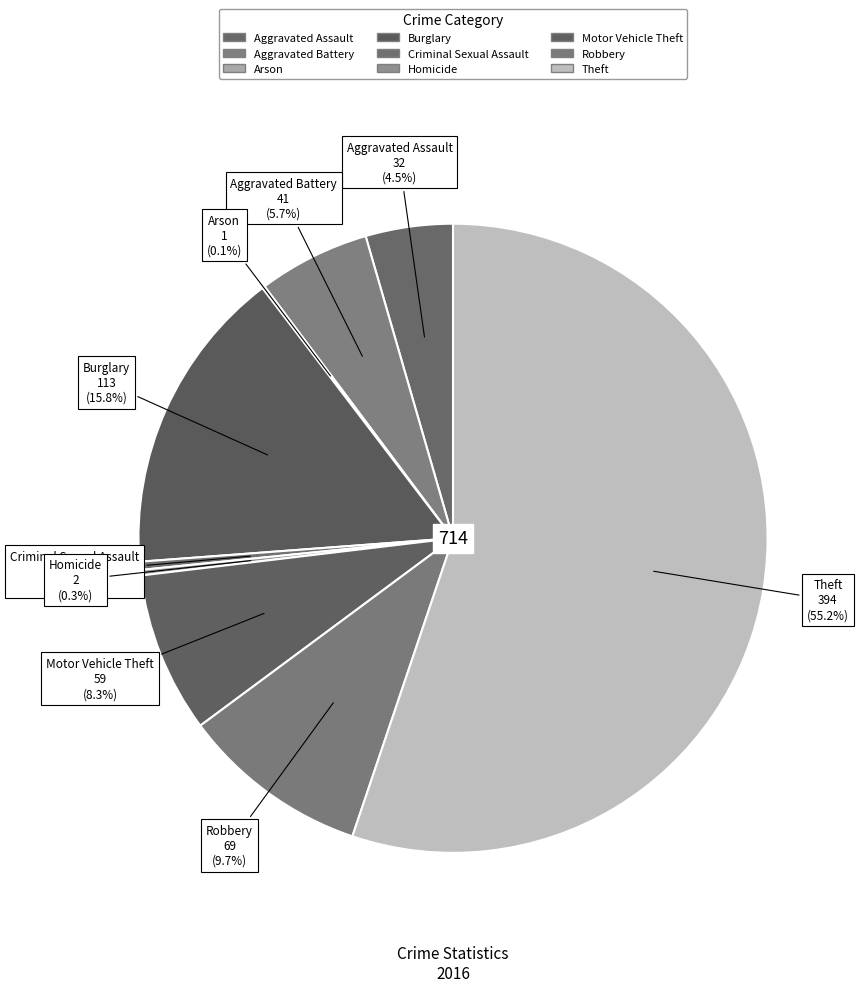

Which category has the biggest portion of the pie?

Theft